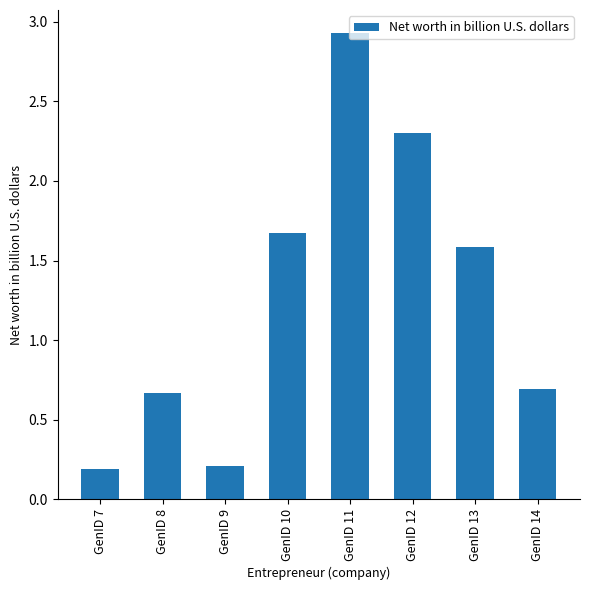

What is the greatest value displayed?

2.9